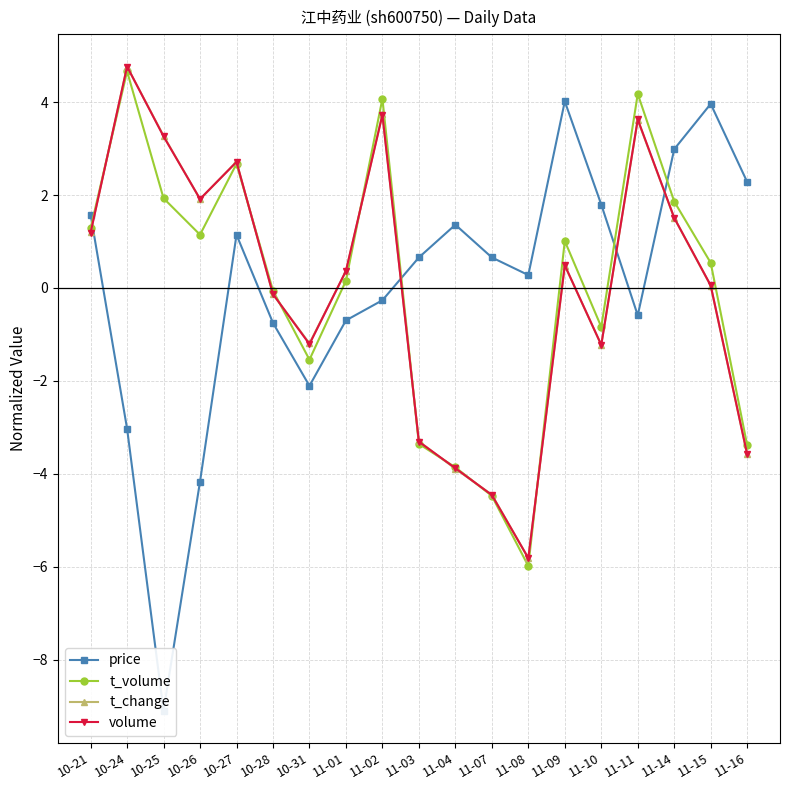

What is the sum of the volume values at 11-11 and 10-26?

5.5